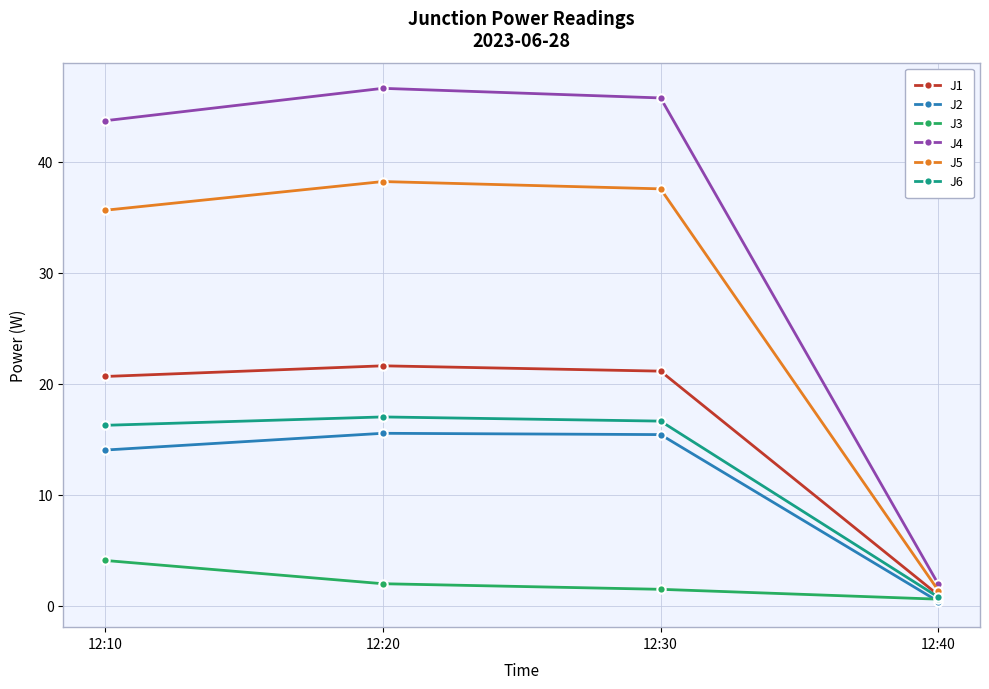

True or false: J3 and J4 intersect in this chart.

False